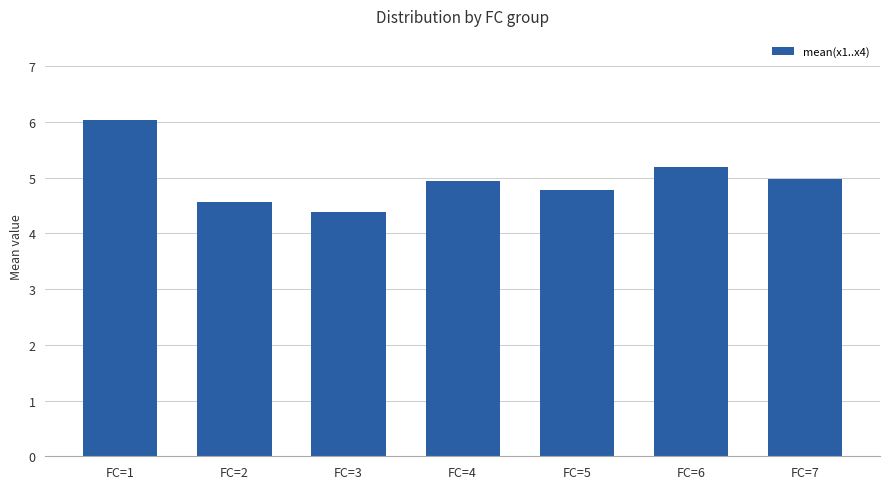

What is the value of the 5th bar from the left?

4.8